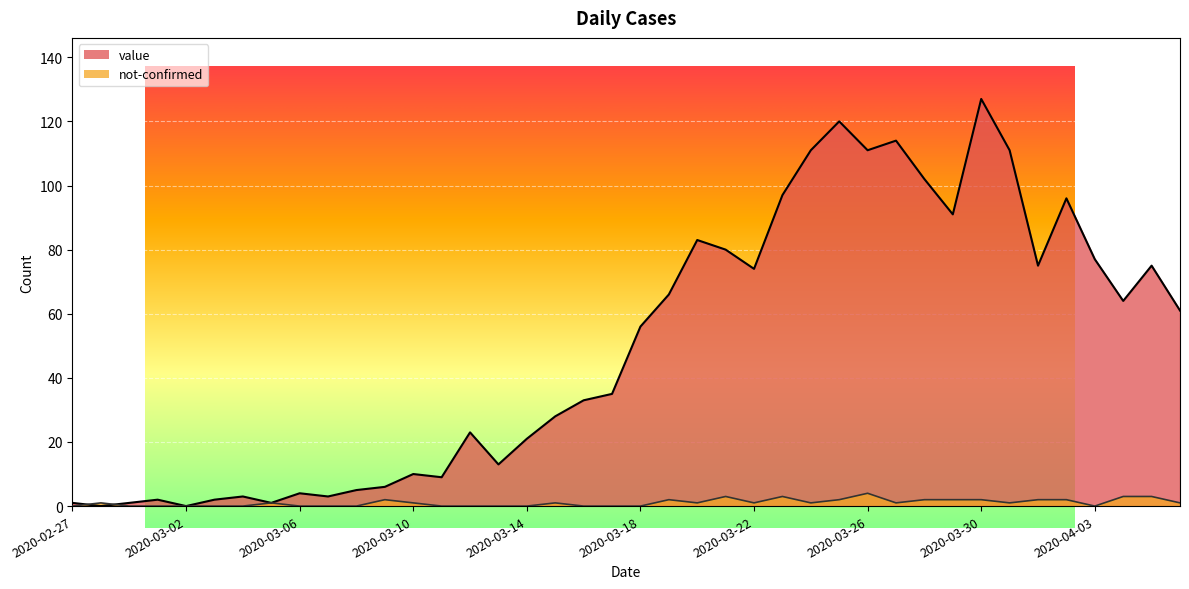

Rank the series at 2020-03-22 from highest to lowest value.

value, not-confirmed